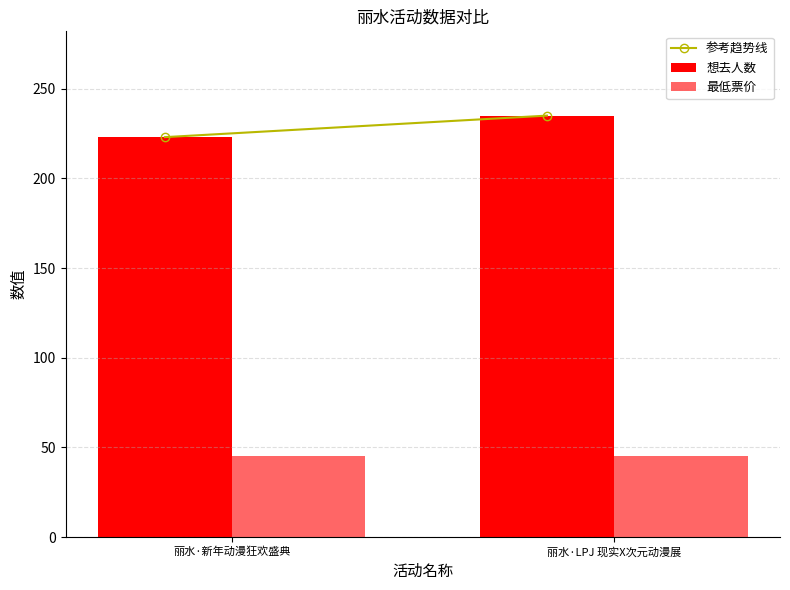

How many groups of bars are there?

2